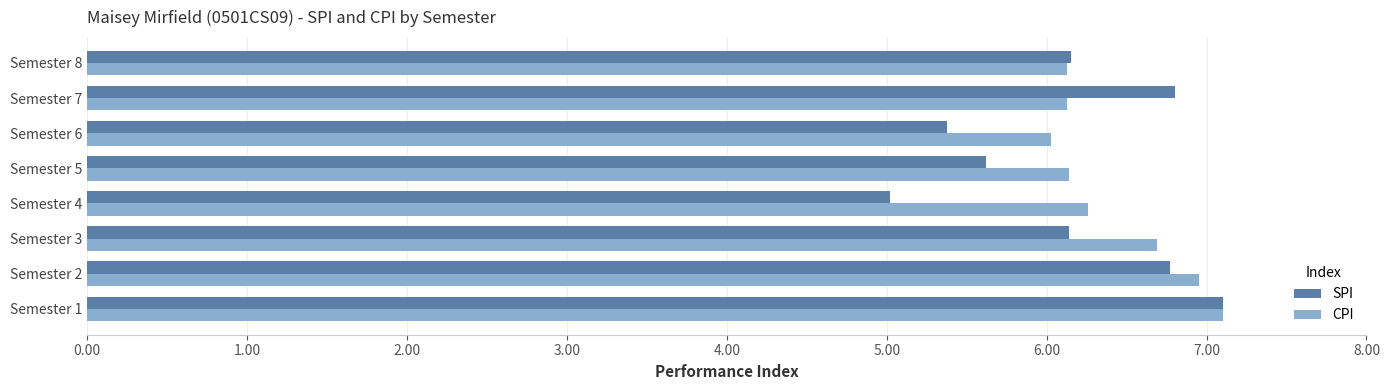

What is the difference between the maximum and minimum values in the SPI series?

2.1